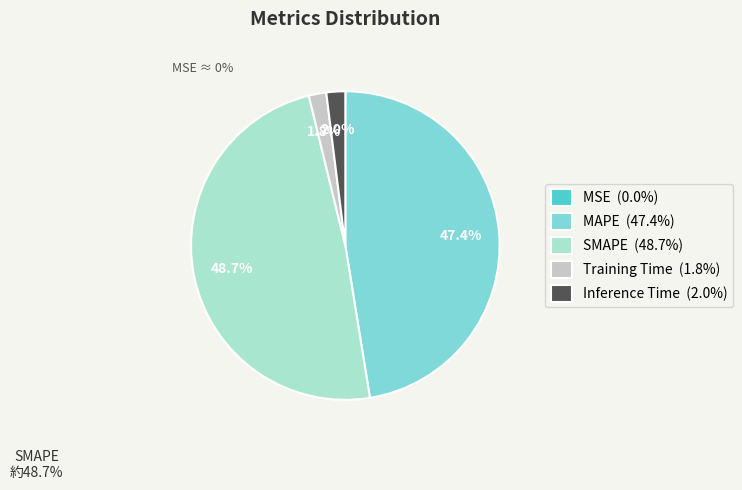

Which category has the biggest portion of the pie?

SMAPE